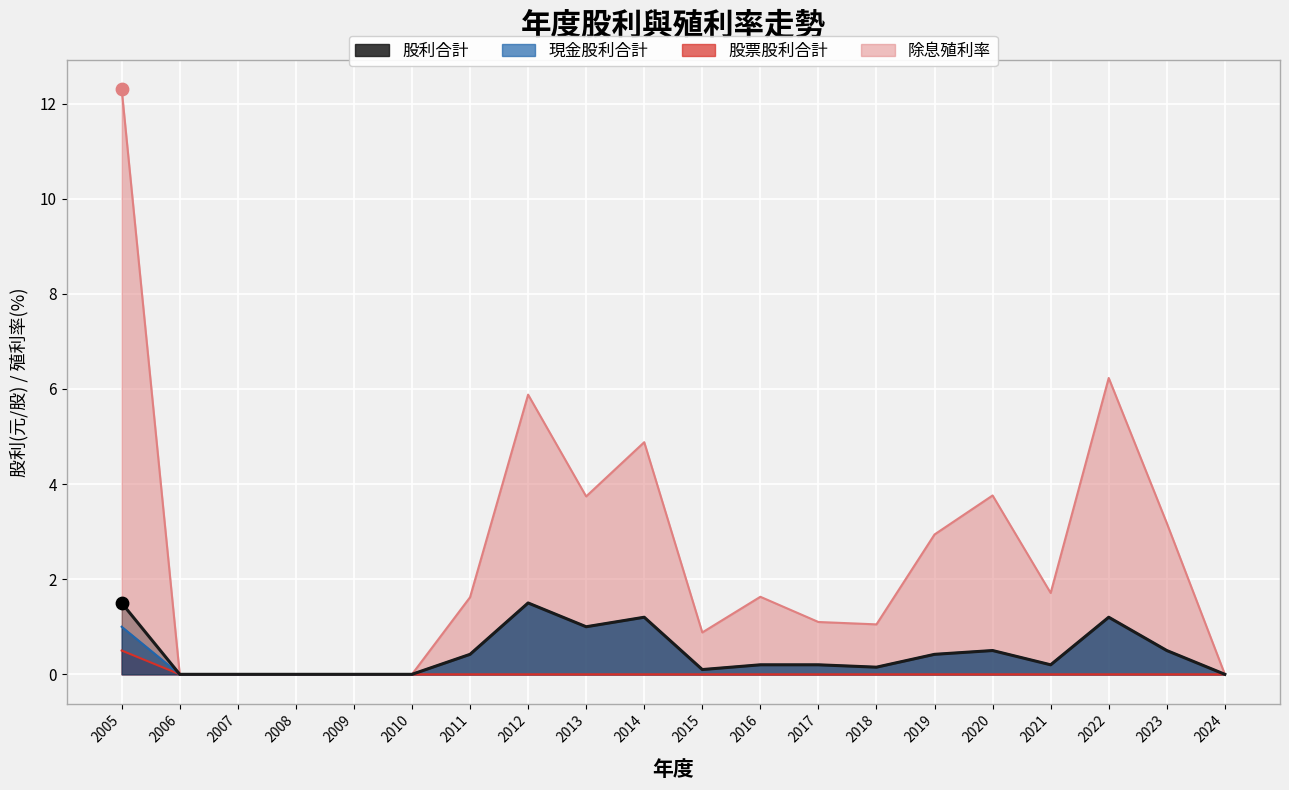

Which series reaches the maximum Y coordinate?

除息殖利率